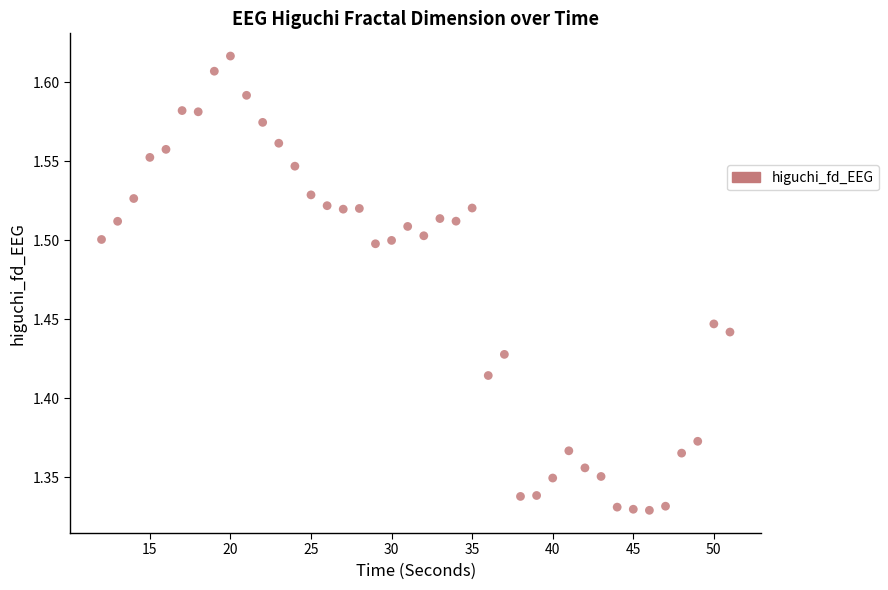

What is the range of Y values (max minus min)?

0.3